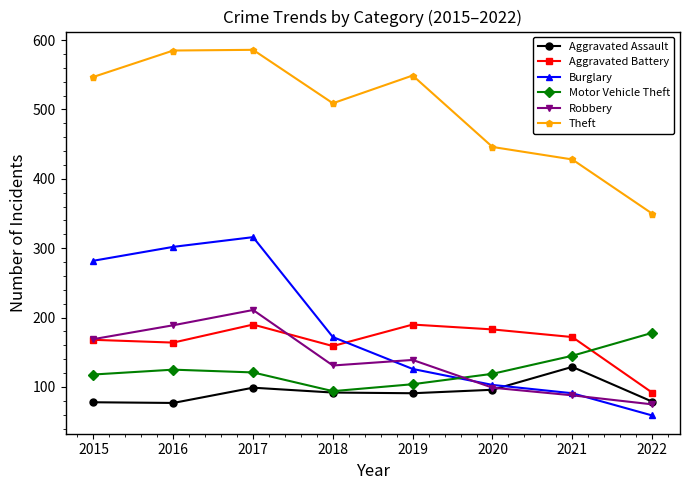

Where is Theft nearest to the value 468?

2020